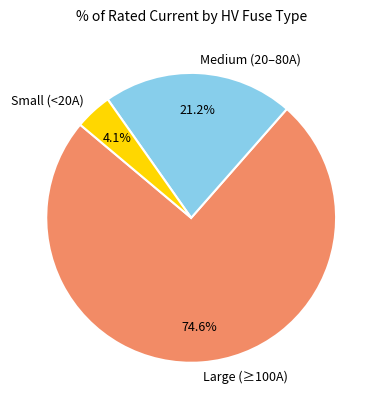

Does Large (≥100A) represent more than half of the total?

Yes